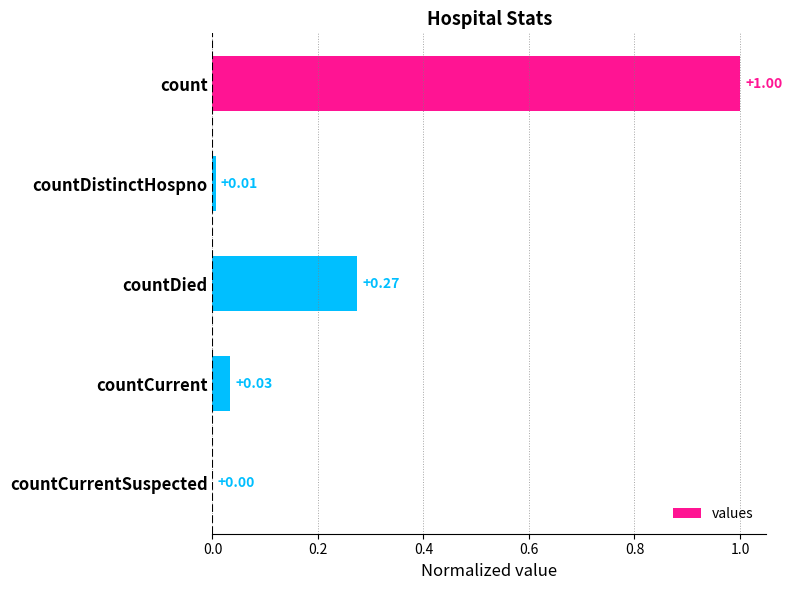

Does the chart contain stacked bars?

No